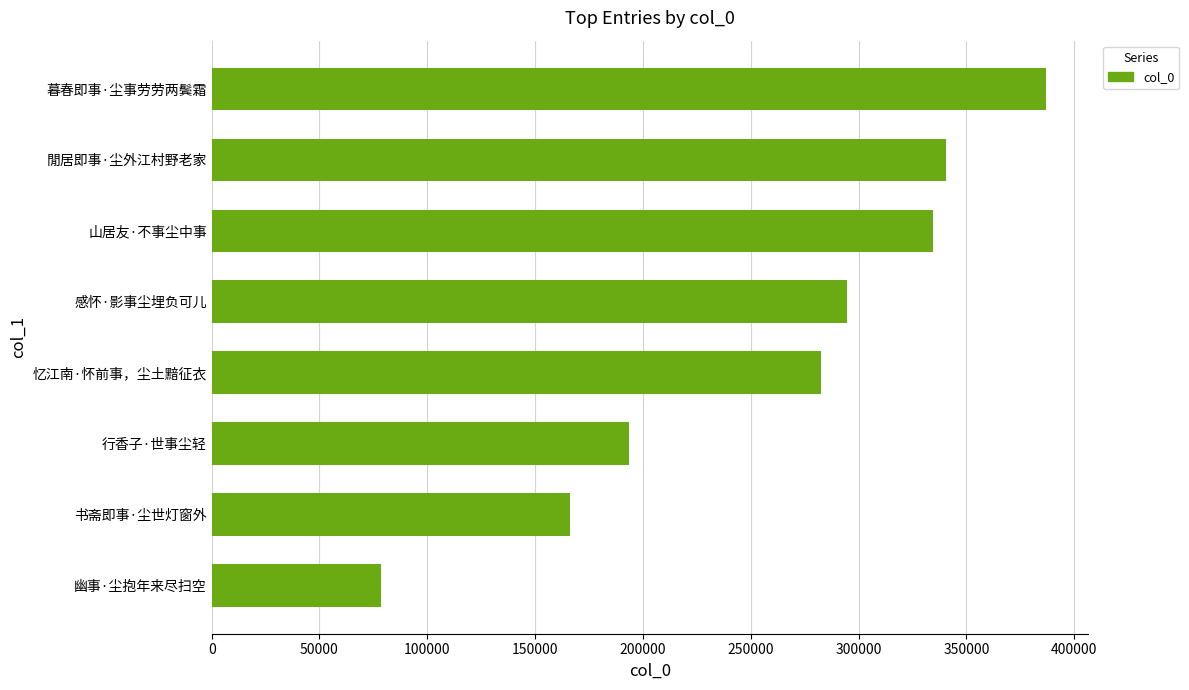

Count the number of data series in this chart.

1